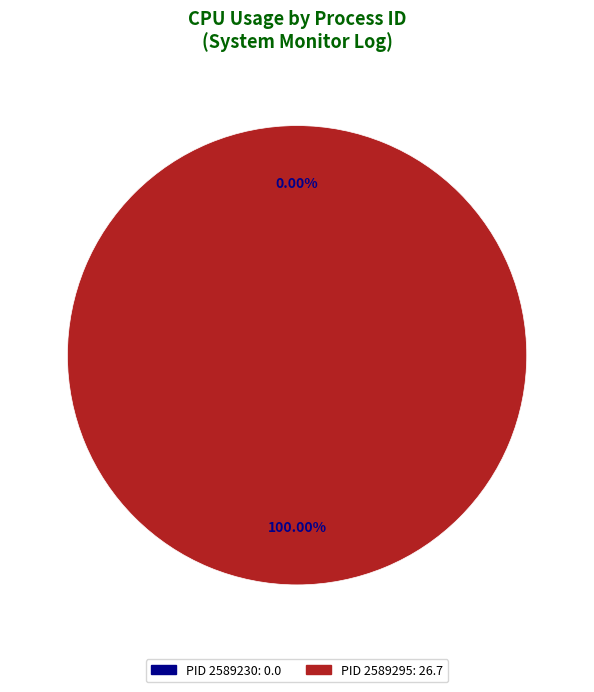

Does any single category account for the majority?

Yes